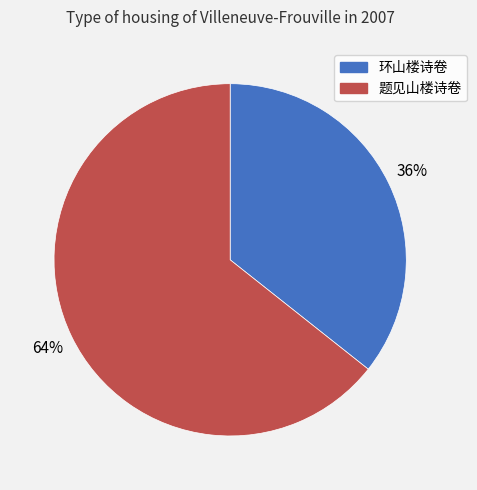

Between 题见山楼诗卷 and 环山楼诗卷, which is larger?

题见山楼诗卷